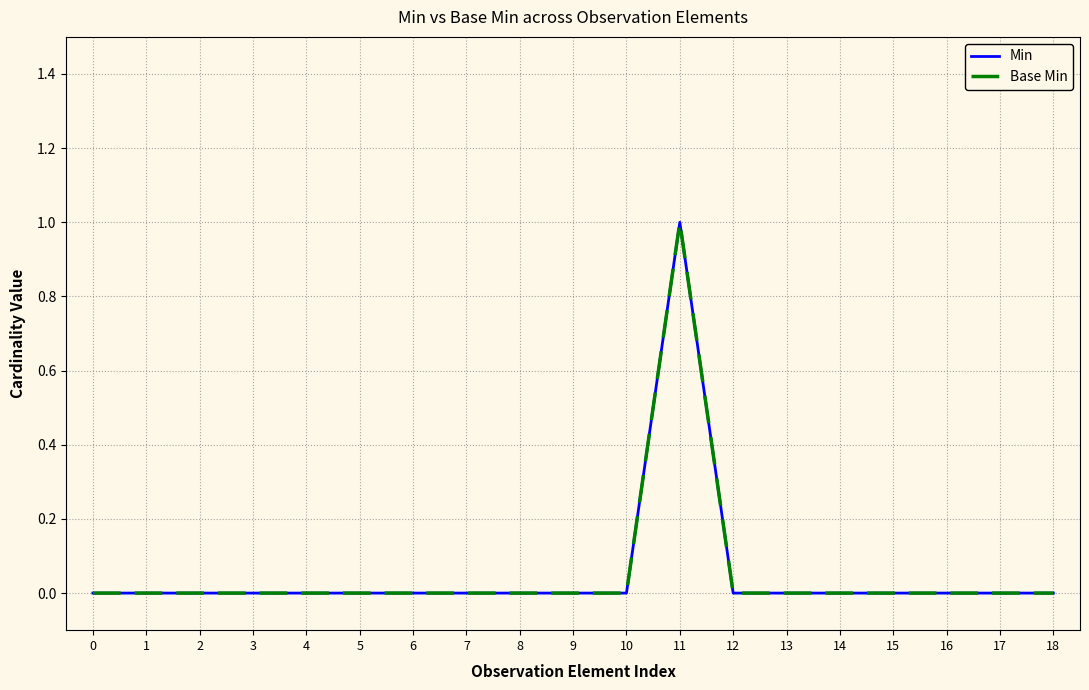

Which label corresponds to the largest value in the chart?

11